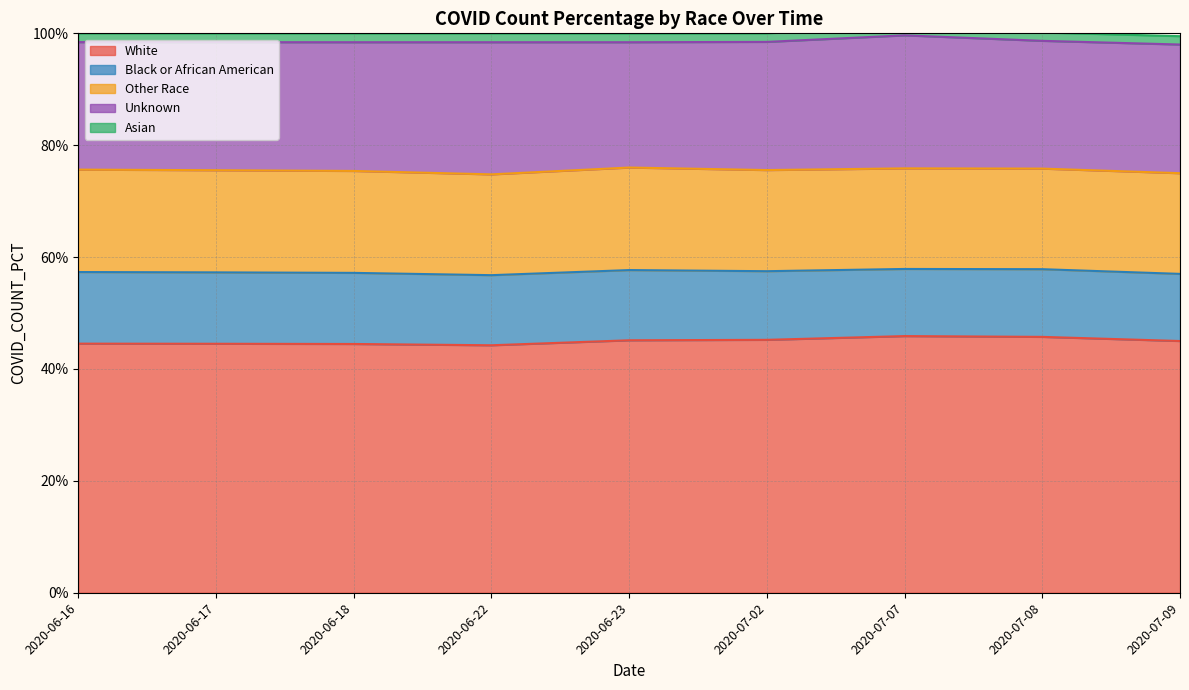

Where is the first local maximum for Unknown?

2020-06-22